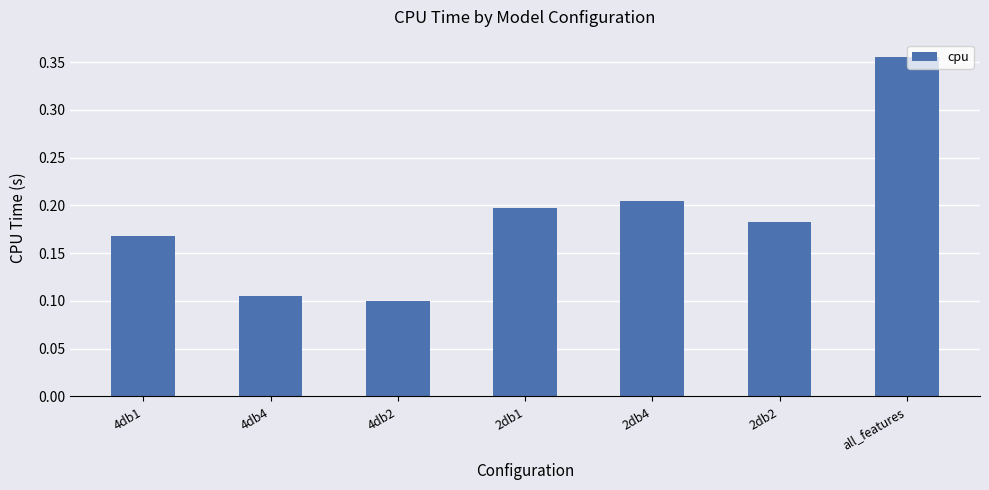

True or false: the data shows 0.2 at 4db1.

True